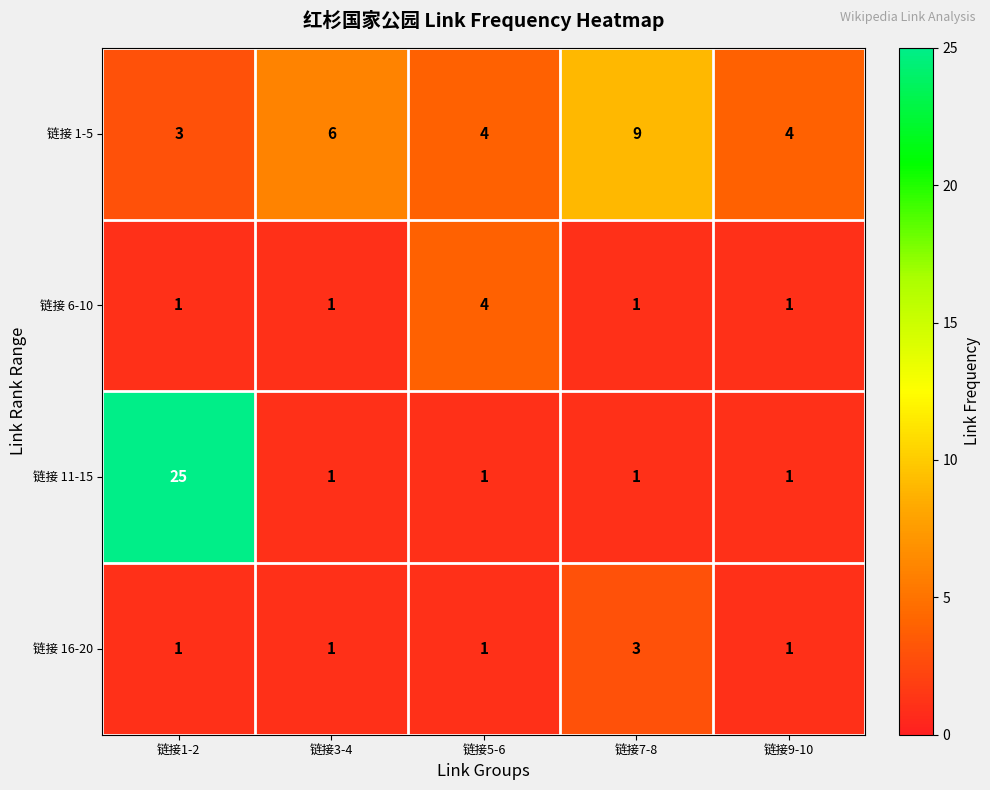

What is the difference between the highest and lowest values at 链接1-2?

24